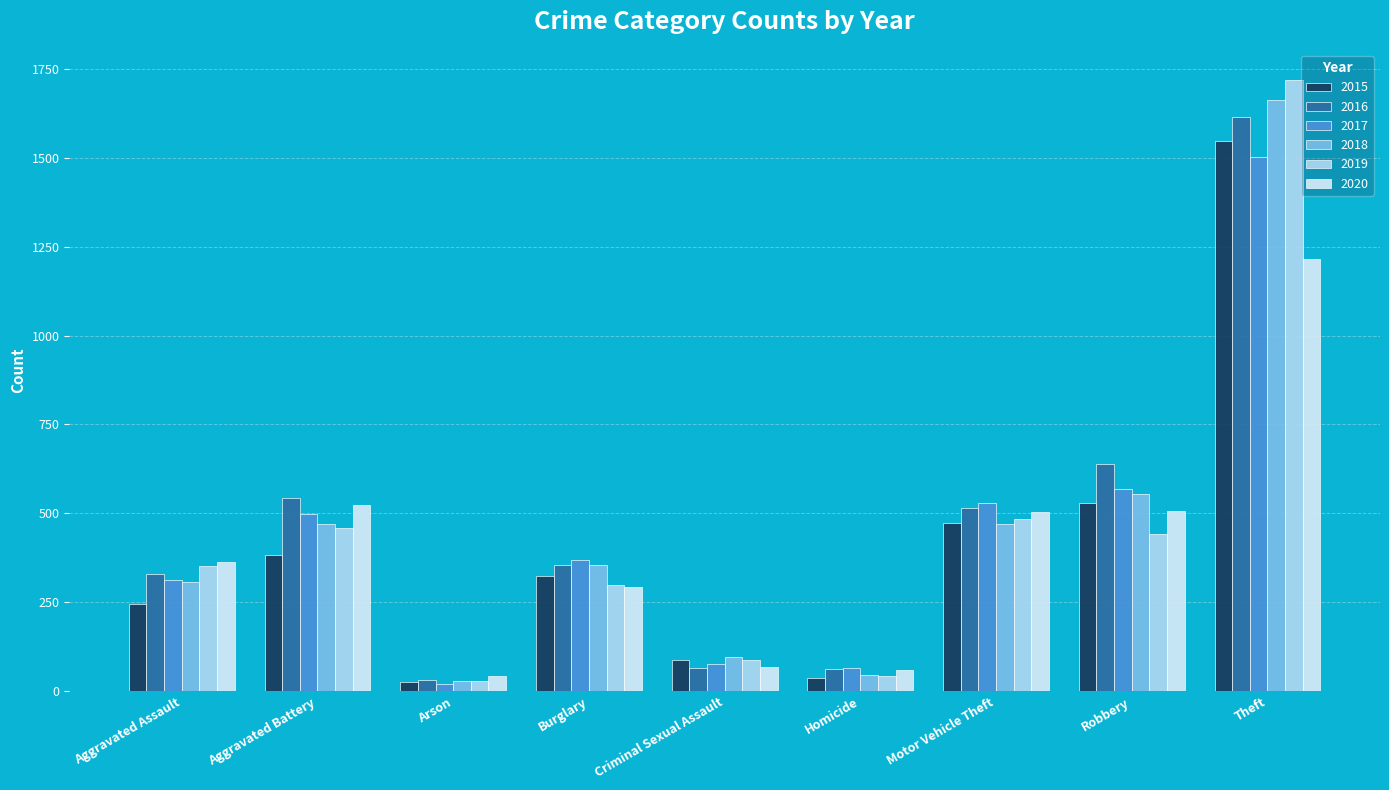

List the series in order of their peak value, highest first.

2019, 2018, 2016, 2015, 2017, 2020